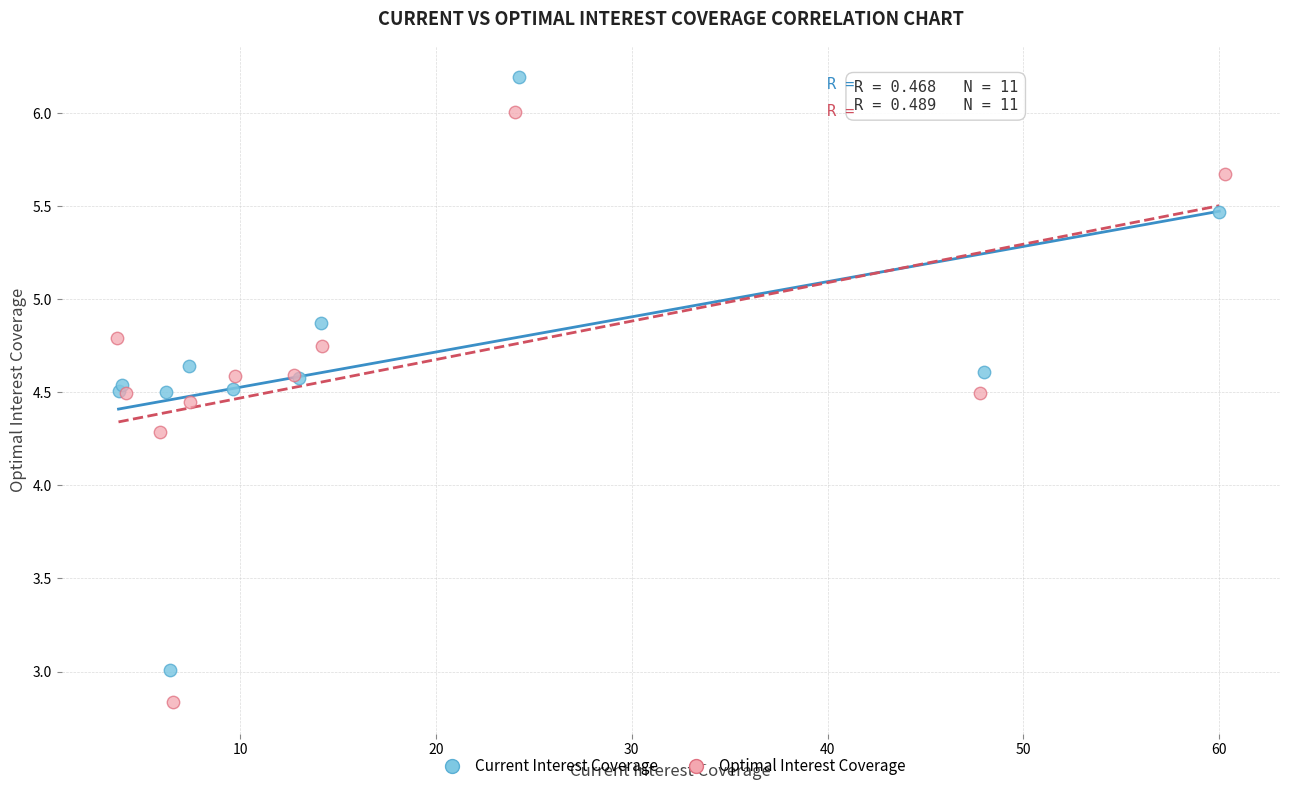

Which series reaches the maximum Y coordinate?

Current Interest Coverage